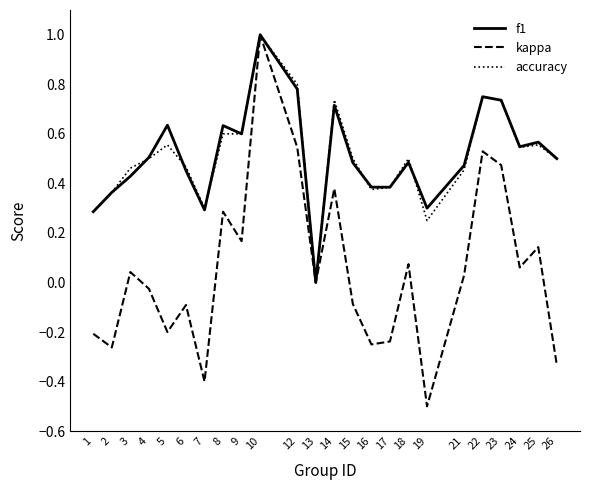

Between 10 and 21, which series saw the biggest shift?

kappa